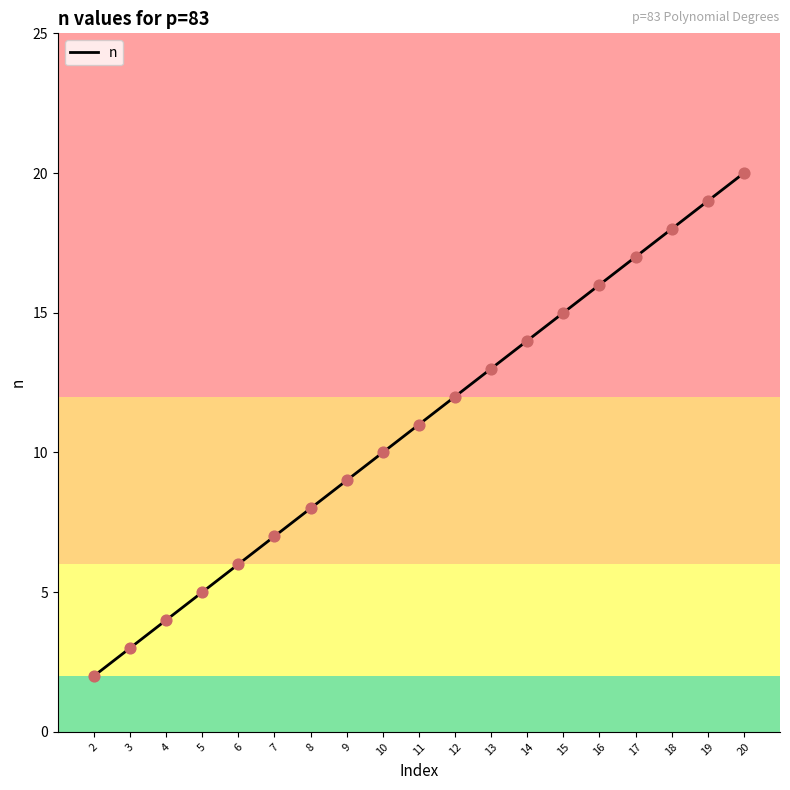

Between 2 and 11, which is larger?

11